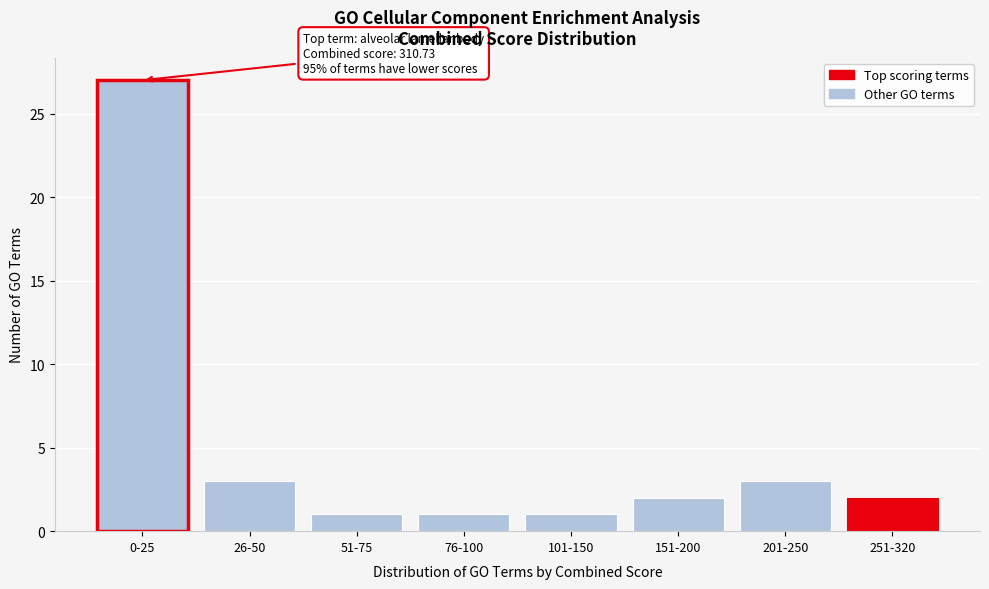

Reading left to right, extract all data points from this chart.

27	3	1	1	1	2	3	2